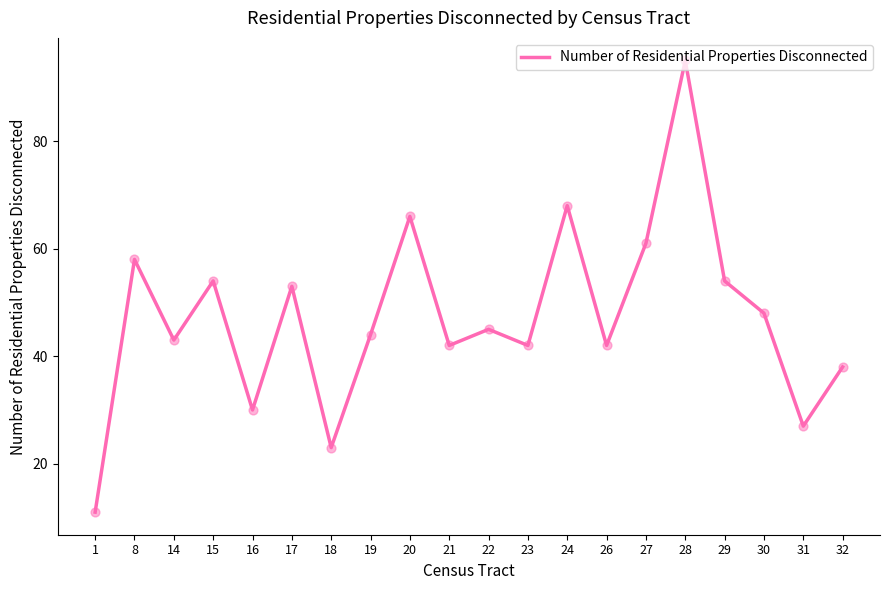

What is the change in value from 17 to 32?

-15